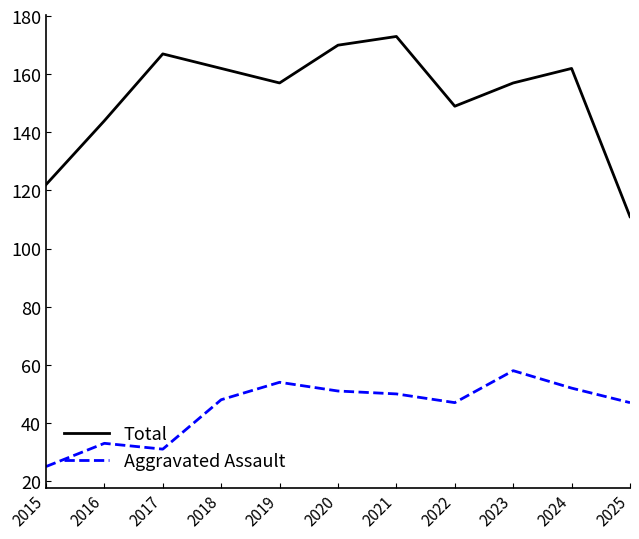

Reading left to right, transcribe all the data shown in this chart.

Total: 2015=122	2016=144	2017=167	2018=162	2019=157	2020=170	2021=173	2022=149	2023=157	2024=162	2025=111
Aggravated Assault: 2015=25	2016=33	2017=31	2018=48	2019=54	2020=51	2021=50	2022=47	2023=58	2024=52	2025=47